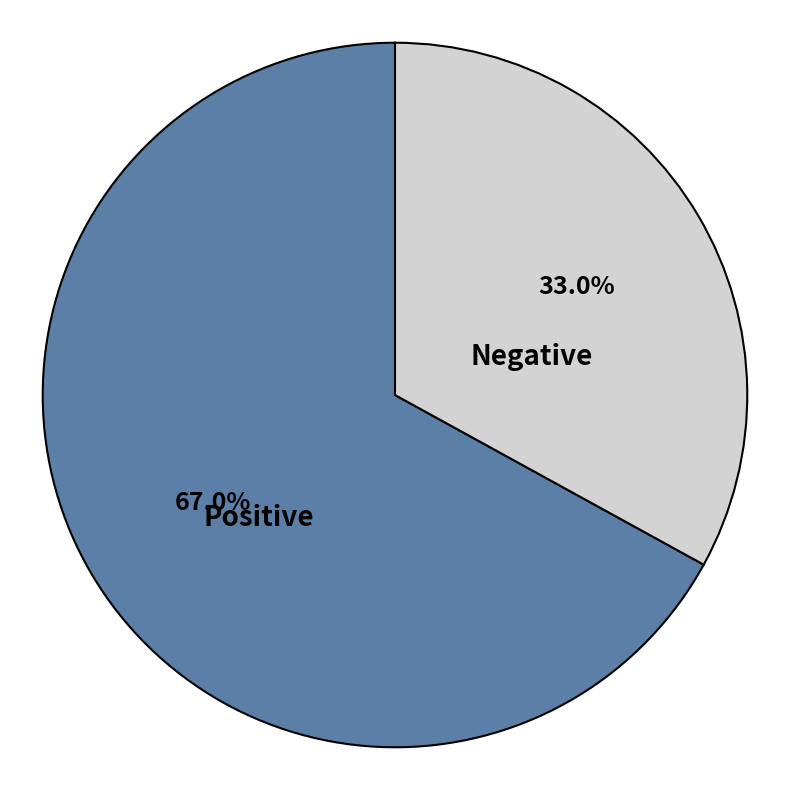

What is the smallest slice in the pie chart?

Negative